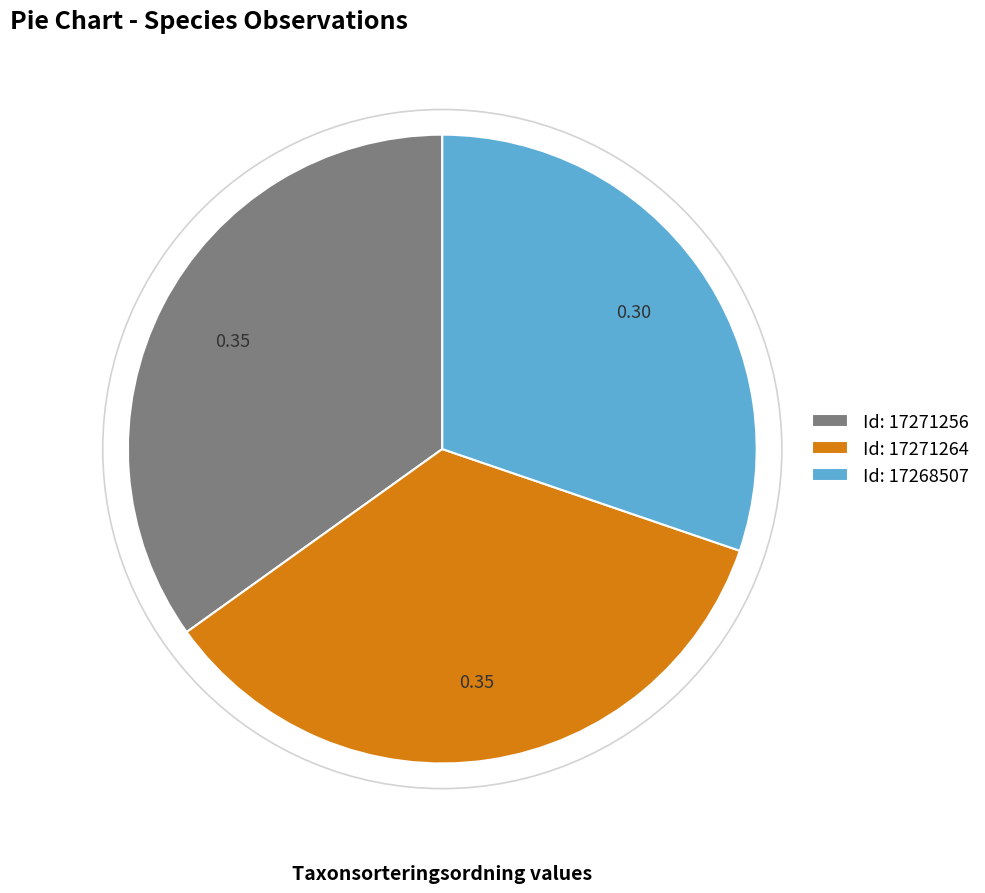

How many segments does this pie chart have?

3